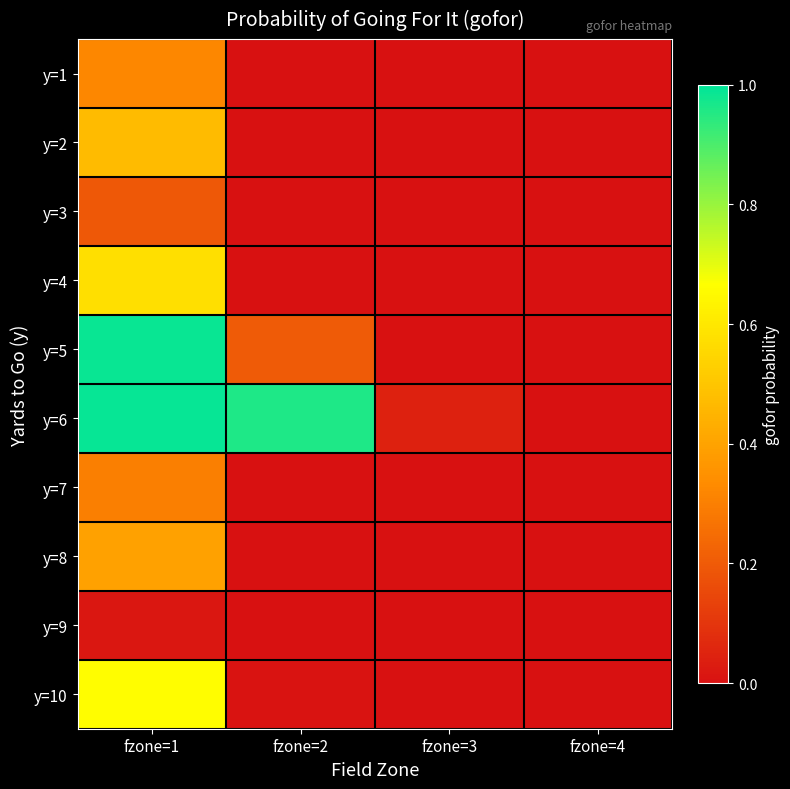

At fzone=4, list the series in order from largest to smallest.

y=1, y=2, y=3, y=4, y=5, y=6, y=7, y=8, y=9, y=10